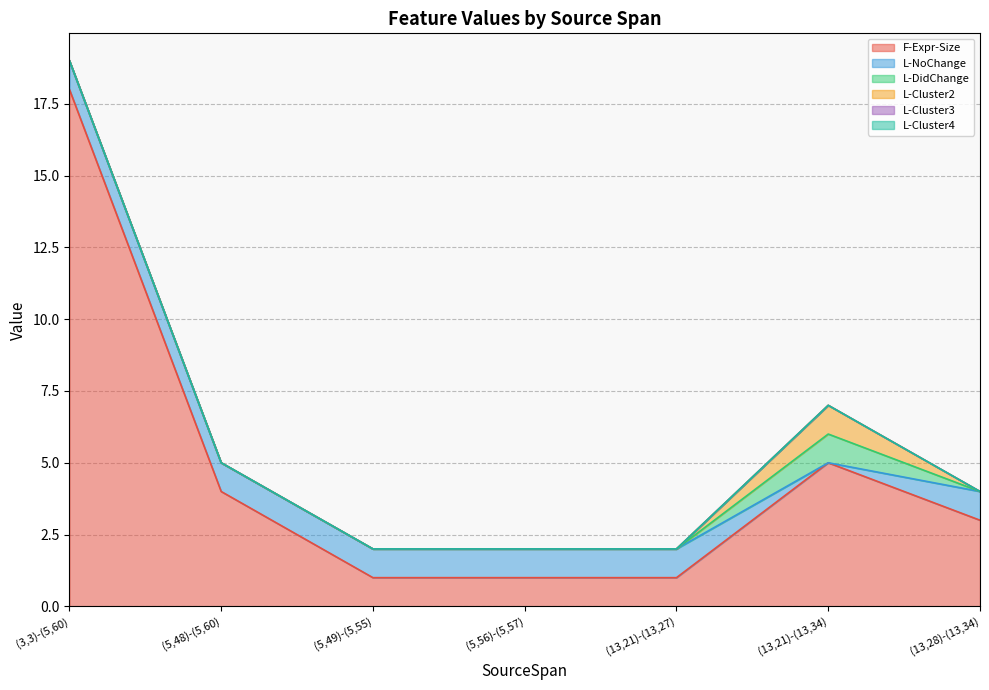

At which category is the sum across all series the highest?

(3,3)-(5,60)